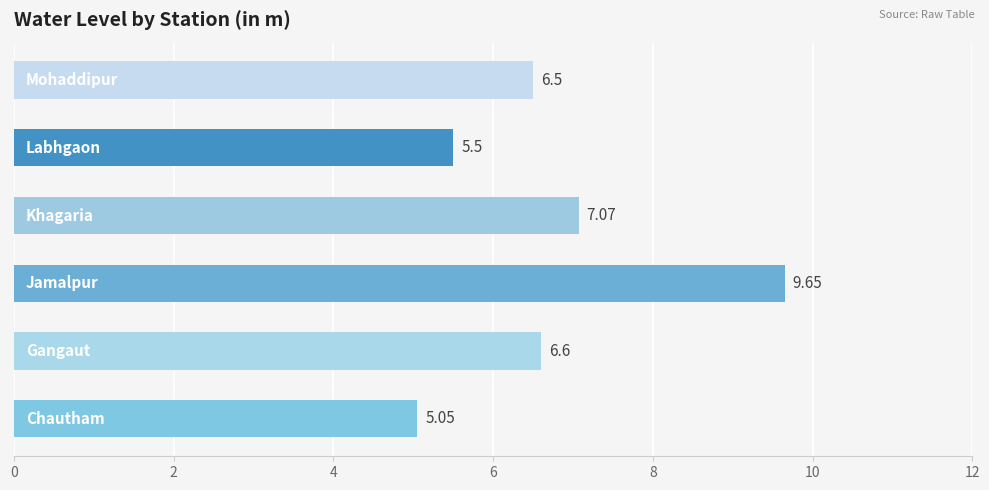

What is the sum of all values?

40.4